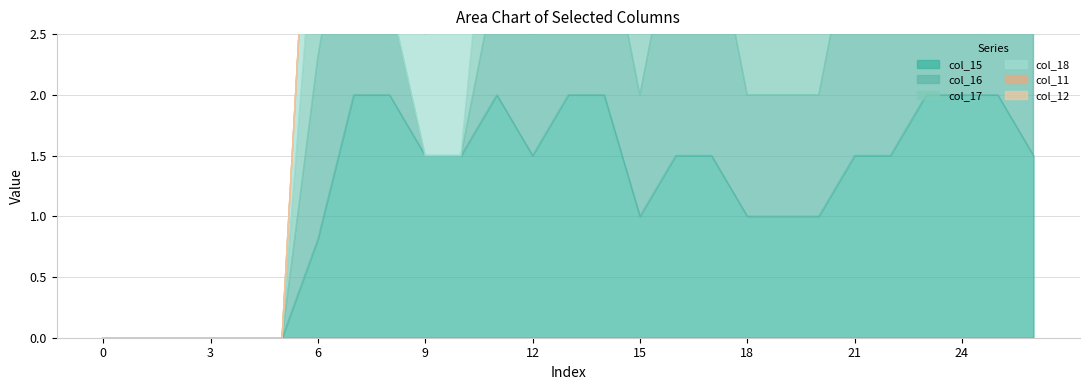

List the series in order of their peak value, highest first.

col_15, col_16, col_17, col_18, col_11, col_12